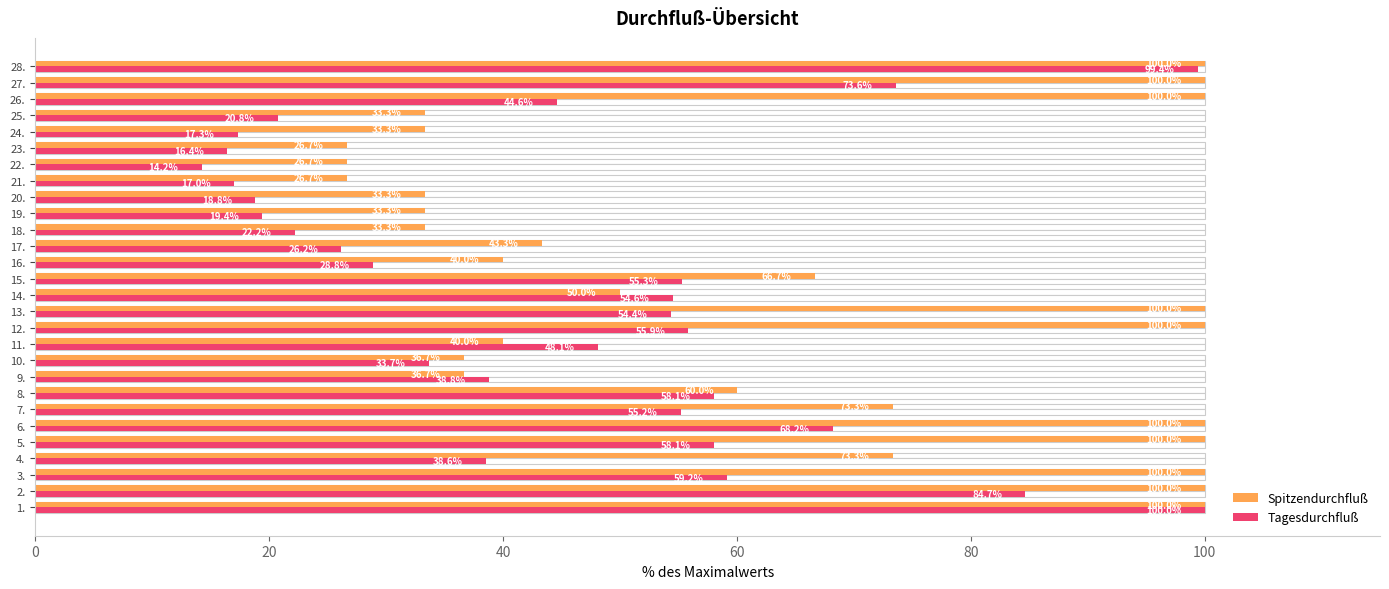

Which series has the largest total across all categories?

Spitzendurchfluß